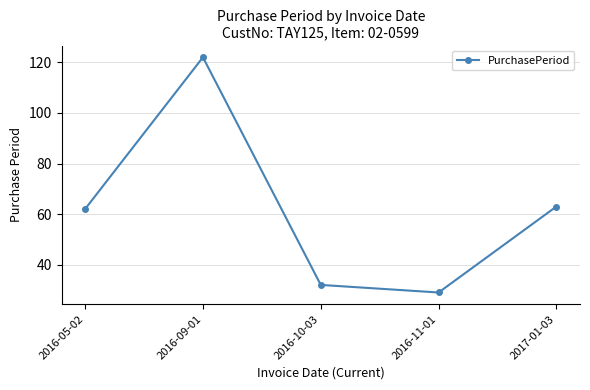

What is the difference between the maximum and minimum values?

93